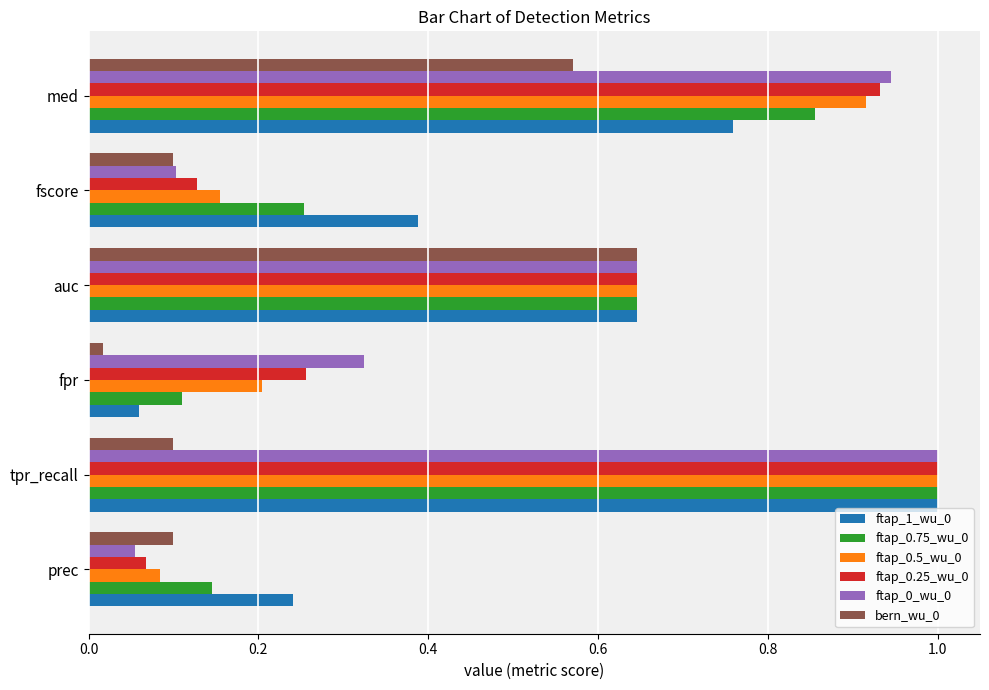

Which category has the highest value across all series?

tpr_recall